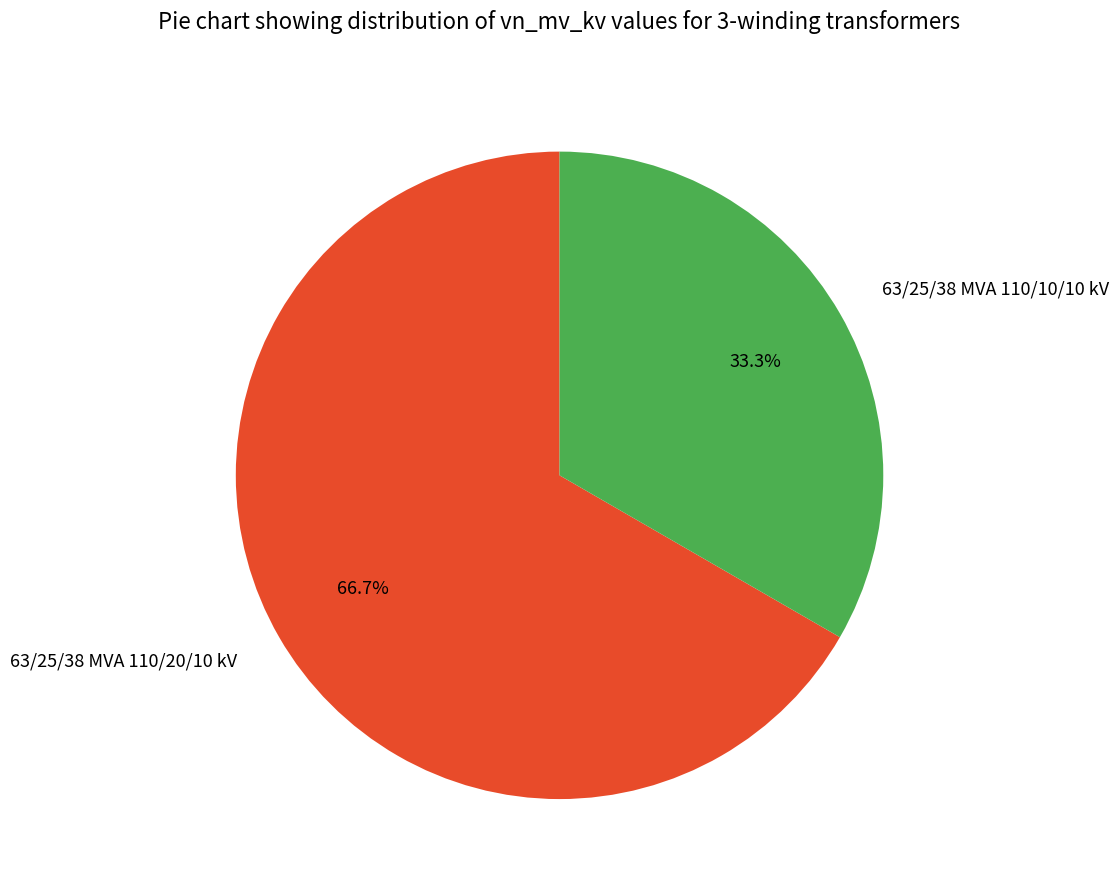

To the nearest percent, what portion does 63/25/38 MVA 110/10/10 kV represent?

33%